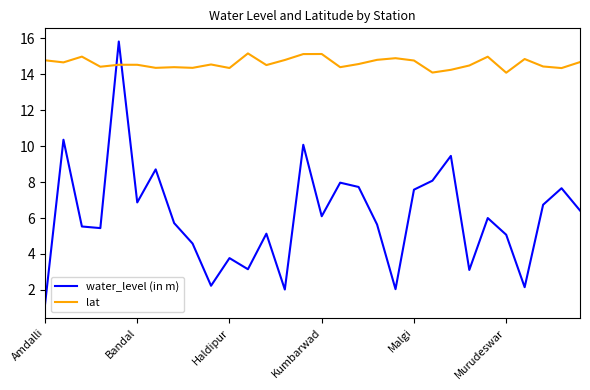

Which series has the largest total across all categories?

lat